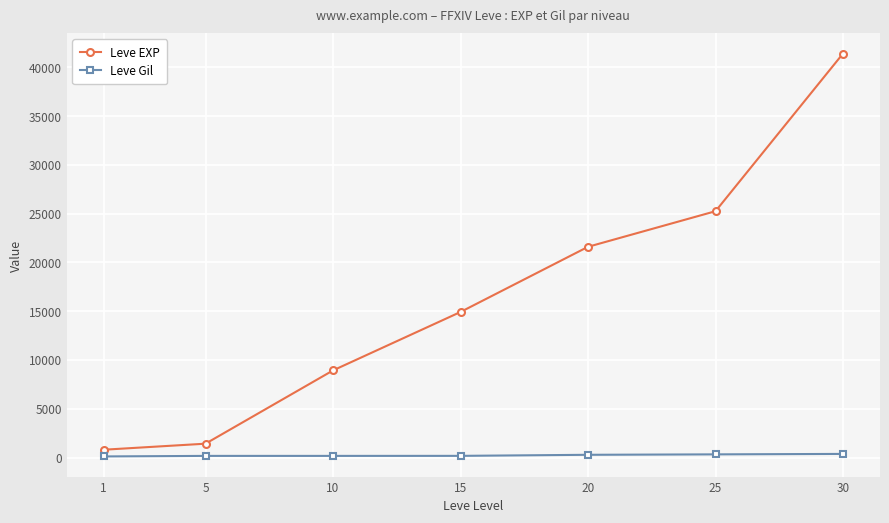

True or false: Leve EXP and Leve Gil cross at least once.

False